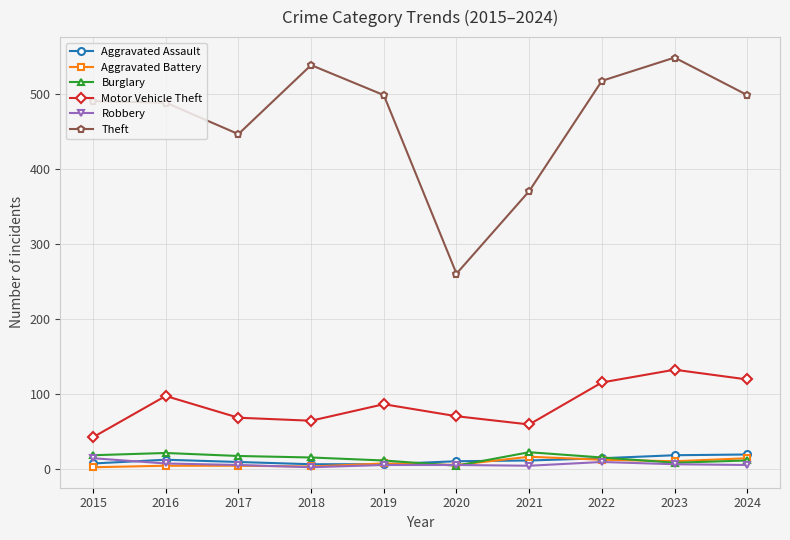

What is the spread (max minus min) of values at 2016?

484